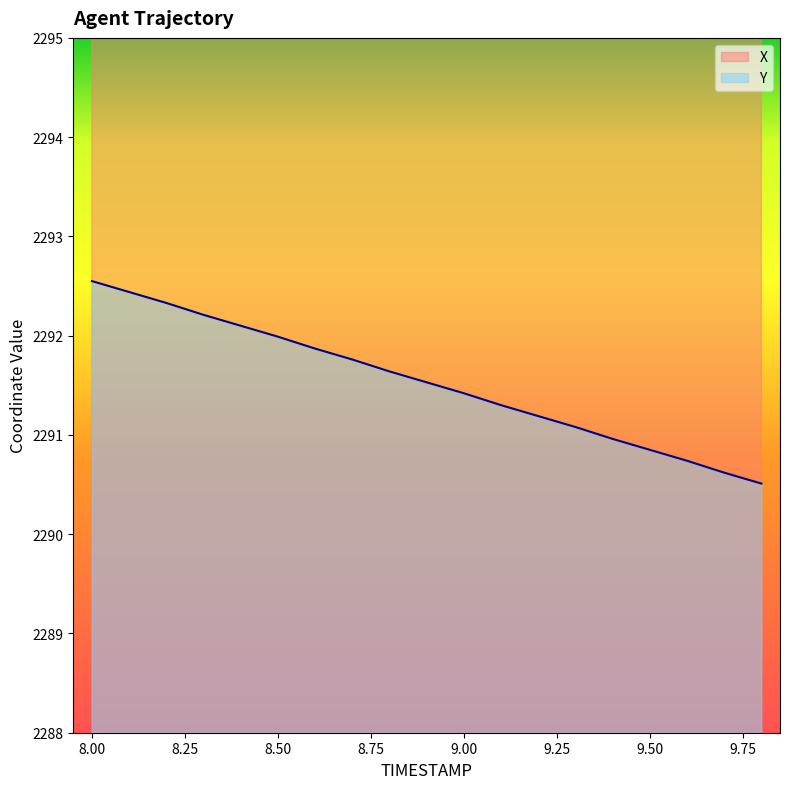

True or false: X and Y intersect in this chart.

False